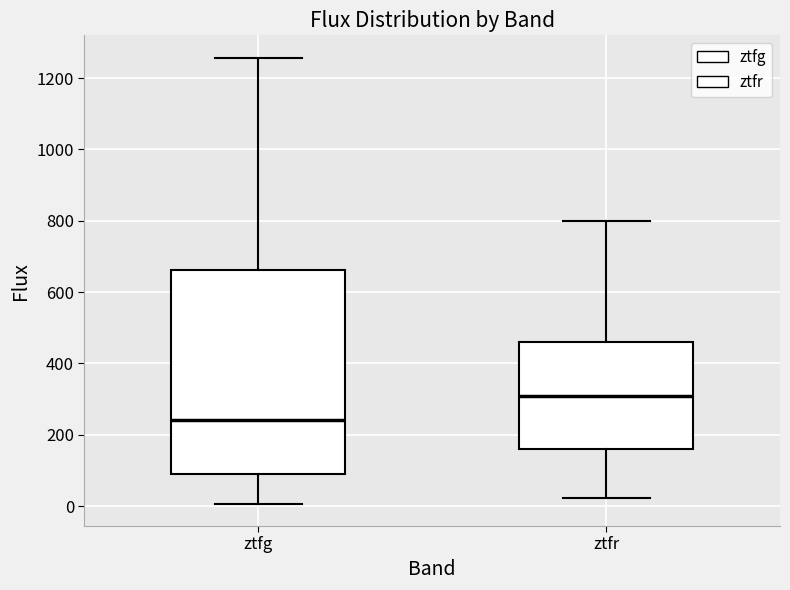

Comparing the boxes themselves (not the whiskers), which one is the tallest?

ztfg